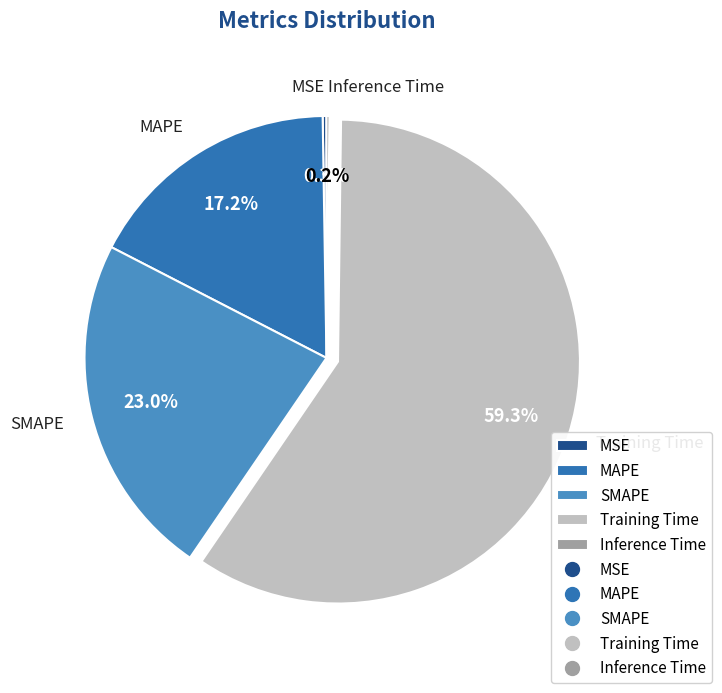

Which category has the biggest portion of the pie?

Training Time